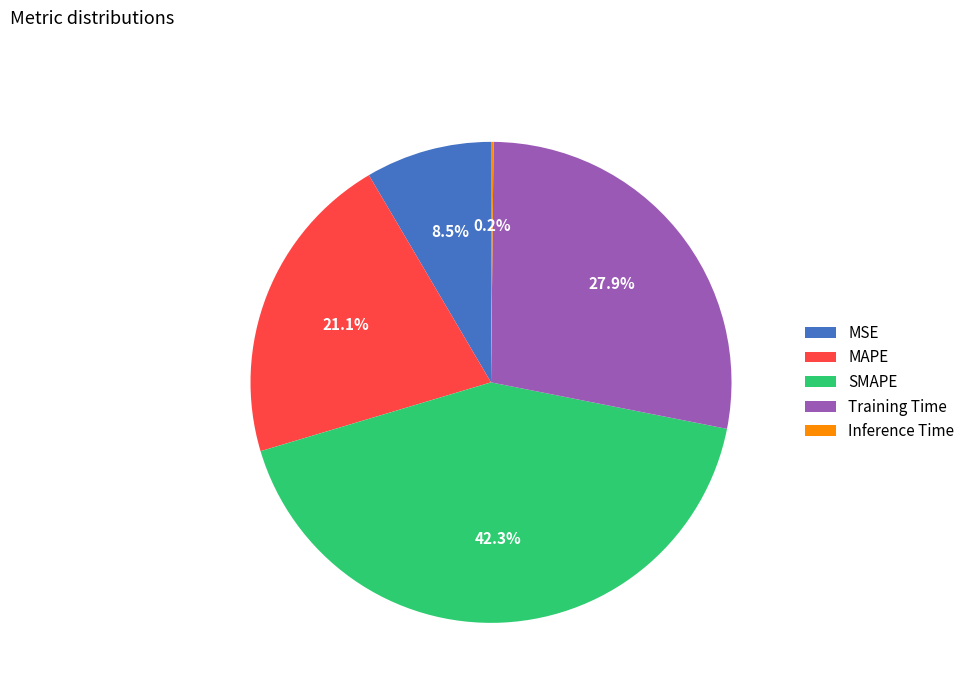

Is MSE the majority of the pie?

No